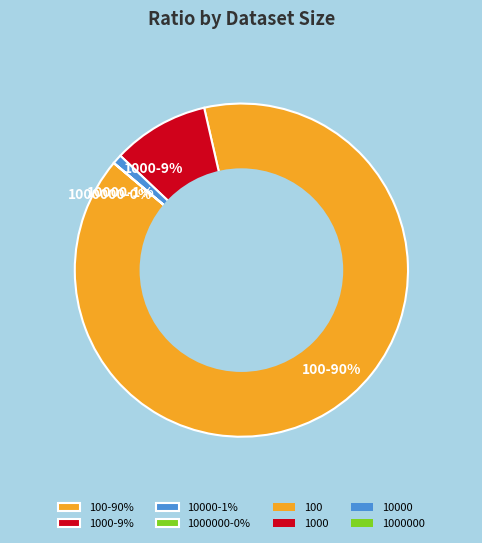

To the nearest percent, what is the average slice percentage?

25%